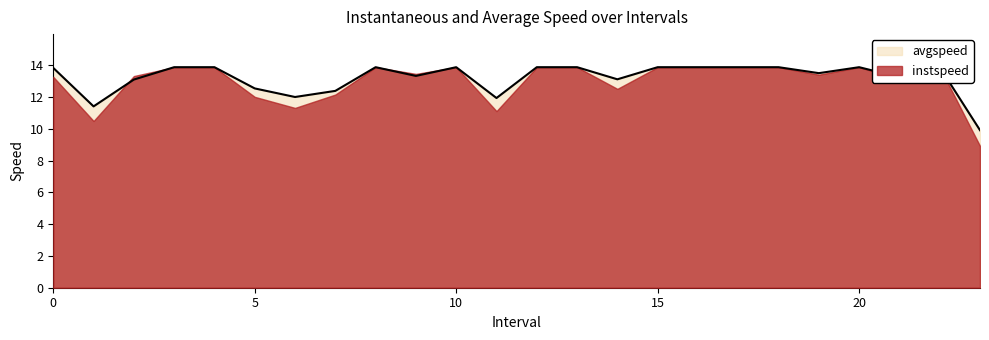

What is the sum of all values?

317.1